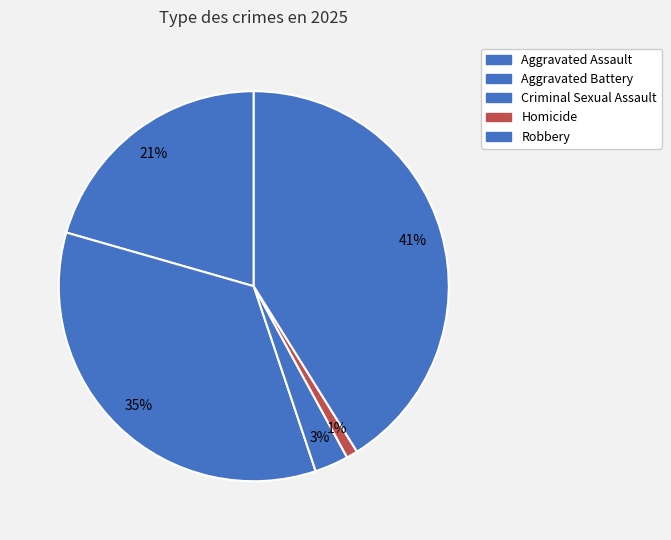

How many slices are in this pie chart?

5